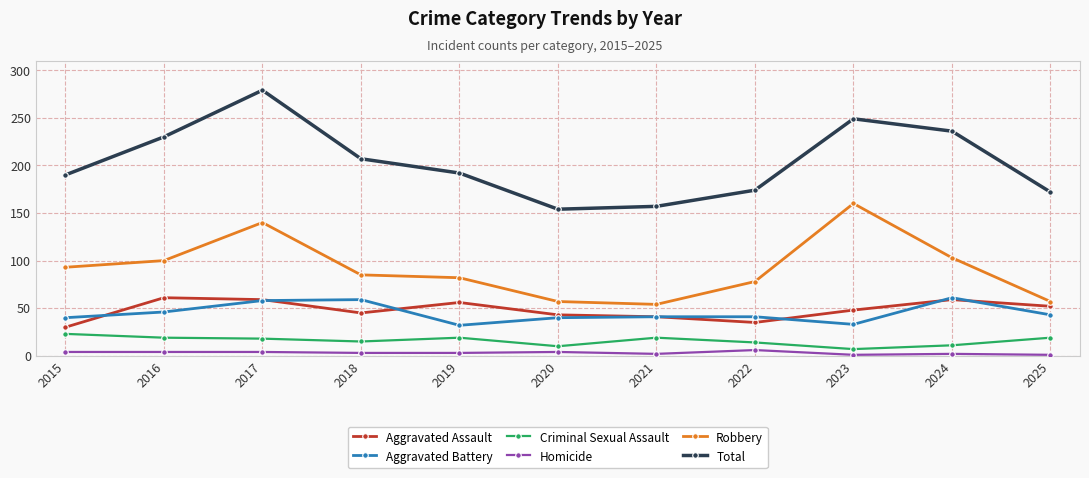

How many categories are shown in the chart?

11